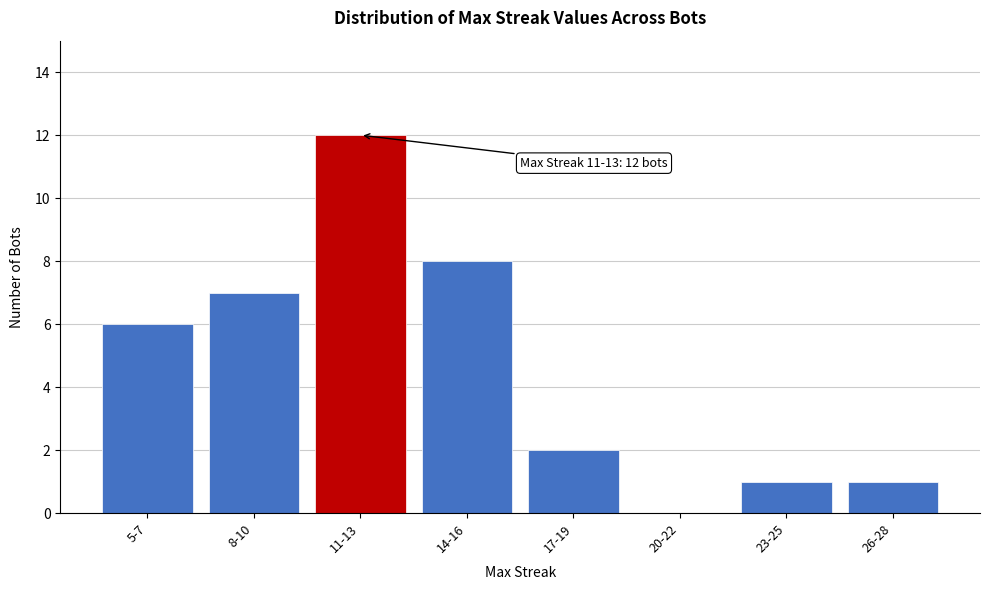

Reading left to right, list all the values displayed in this chart.

5-7=6	8-10=7	11-13=12	14-16=8	17-19=2	20-22=0	23-25=1	26-28=1